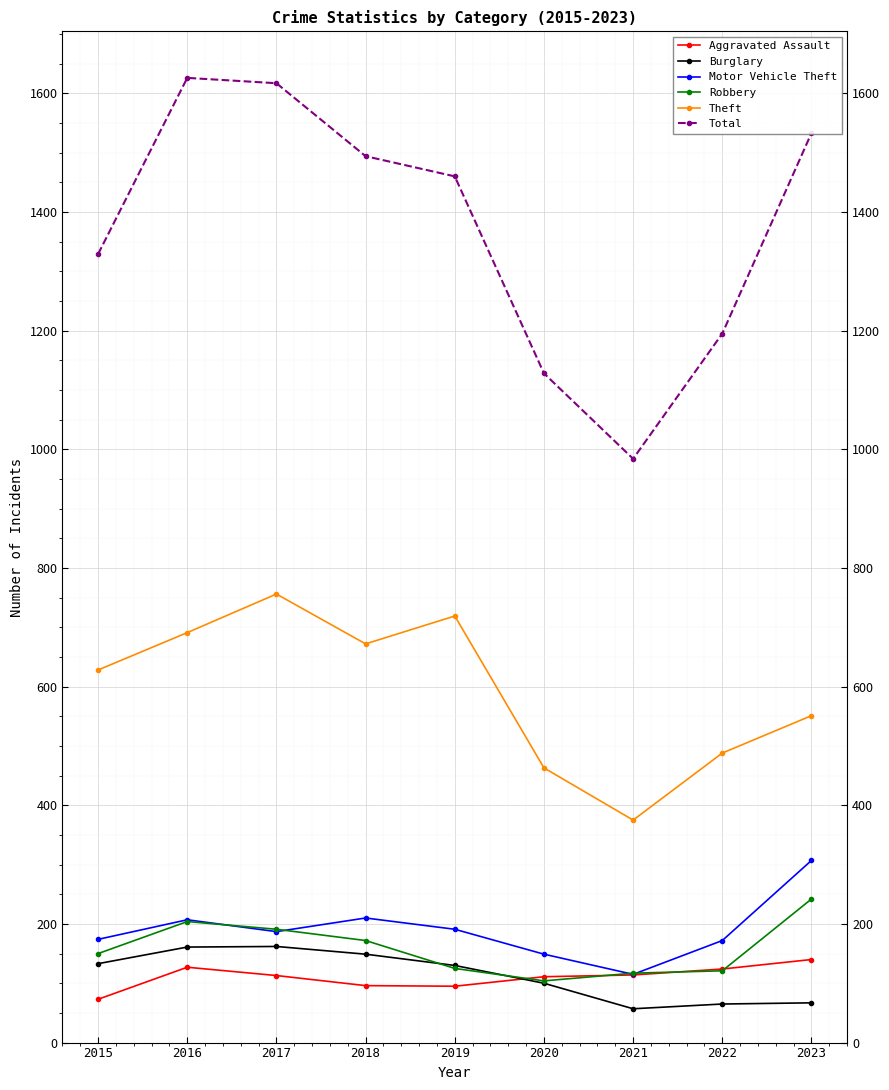

Does the chart display data point markers on the line(s)?

Yes